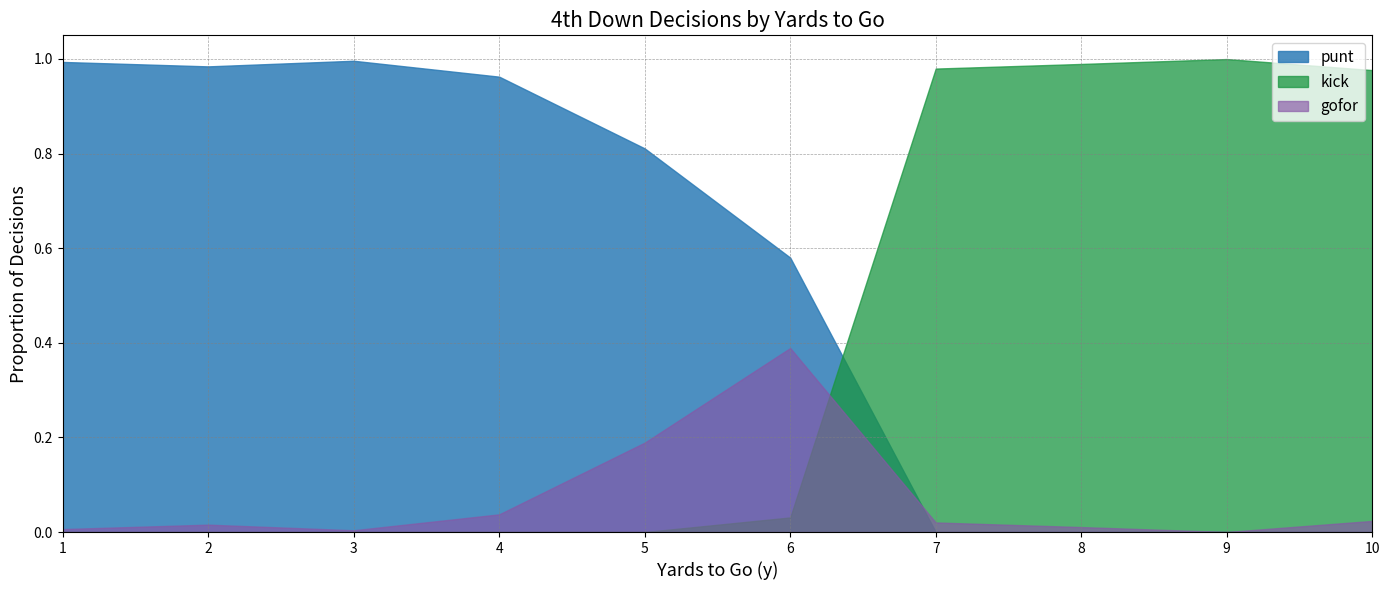

True or false: kick and punt intersect in this chart.

True